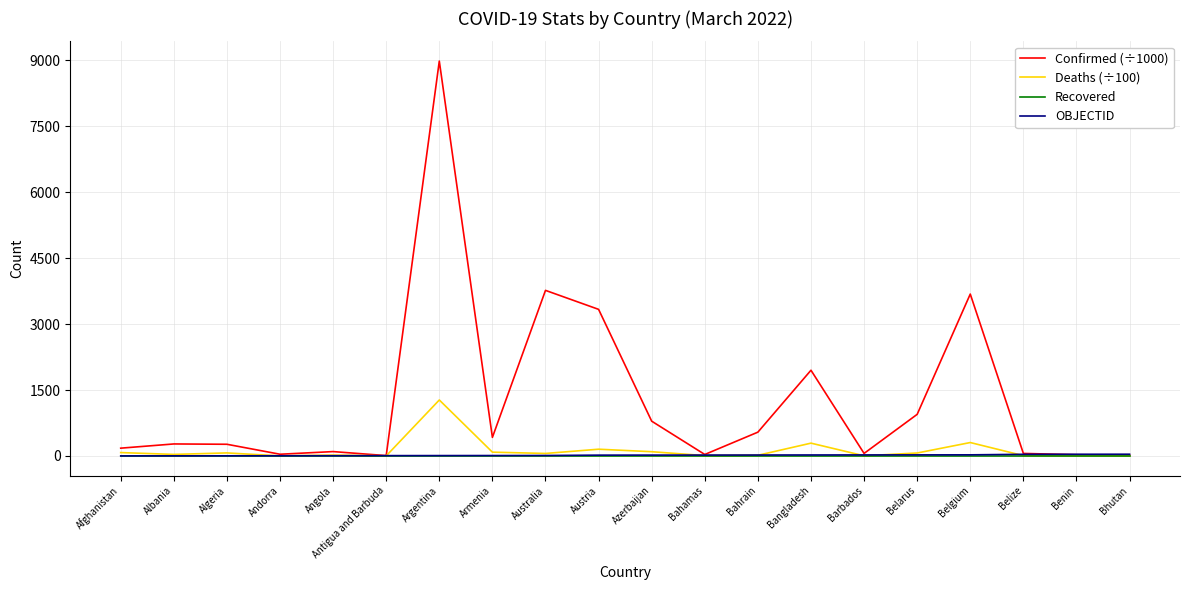

Which series has the widest spread of values?

Confirmed (÷1000)